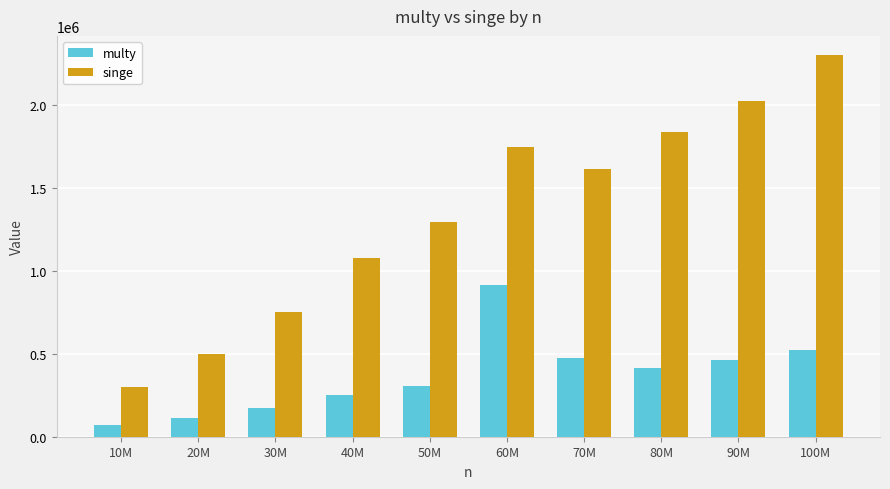

What position from the left is 40M?

4